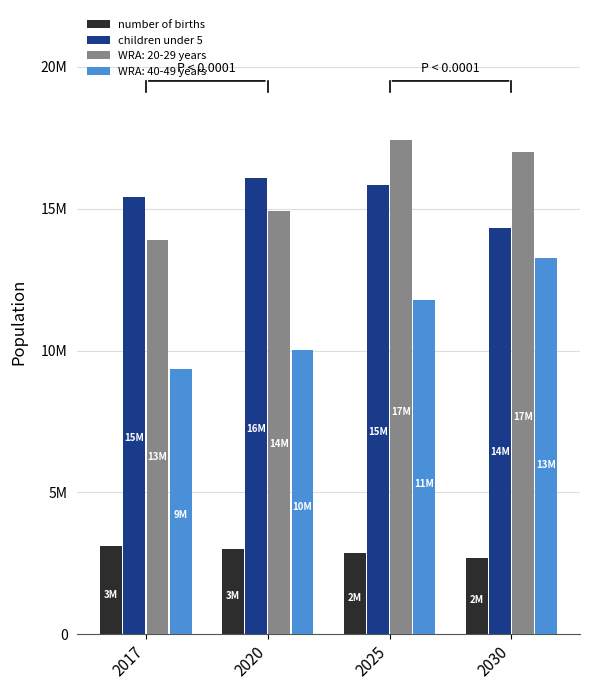

True or false: children under 5 has a value of 21032830 at 2017.

False